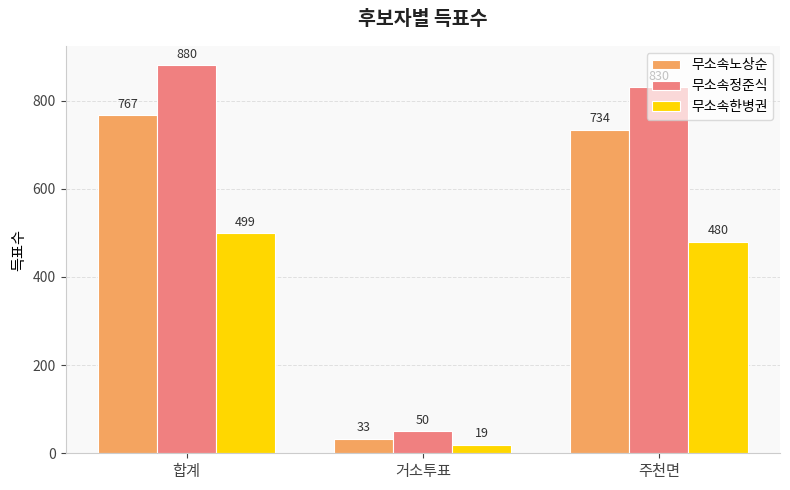

Reading left to right, list all the values displayed in this chart.

무소속노상순: 767	33	734
무소속정준식: 880	50	830
무소속한병권: 499	19	480